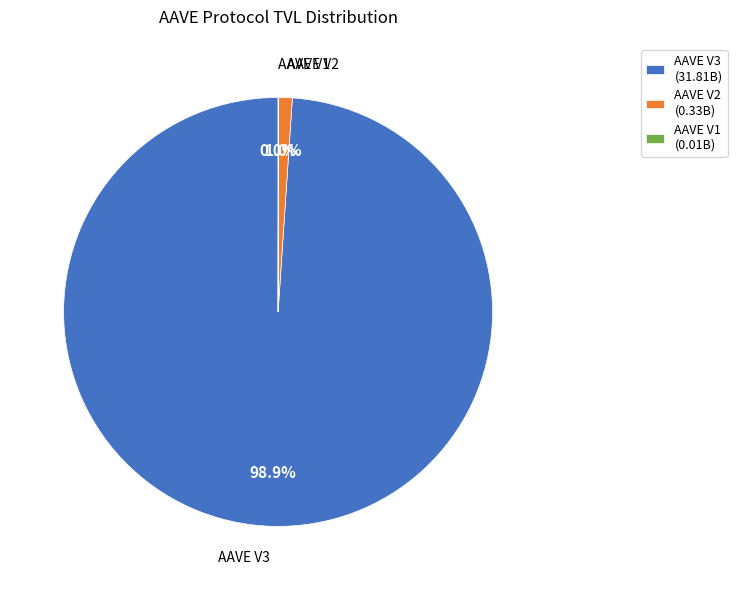

Is the sum of AAVE V2 and AAVE V3 greater than half?

Yes